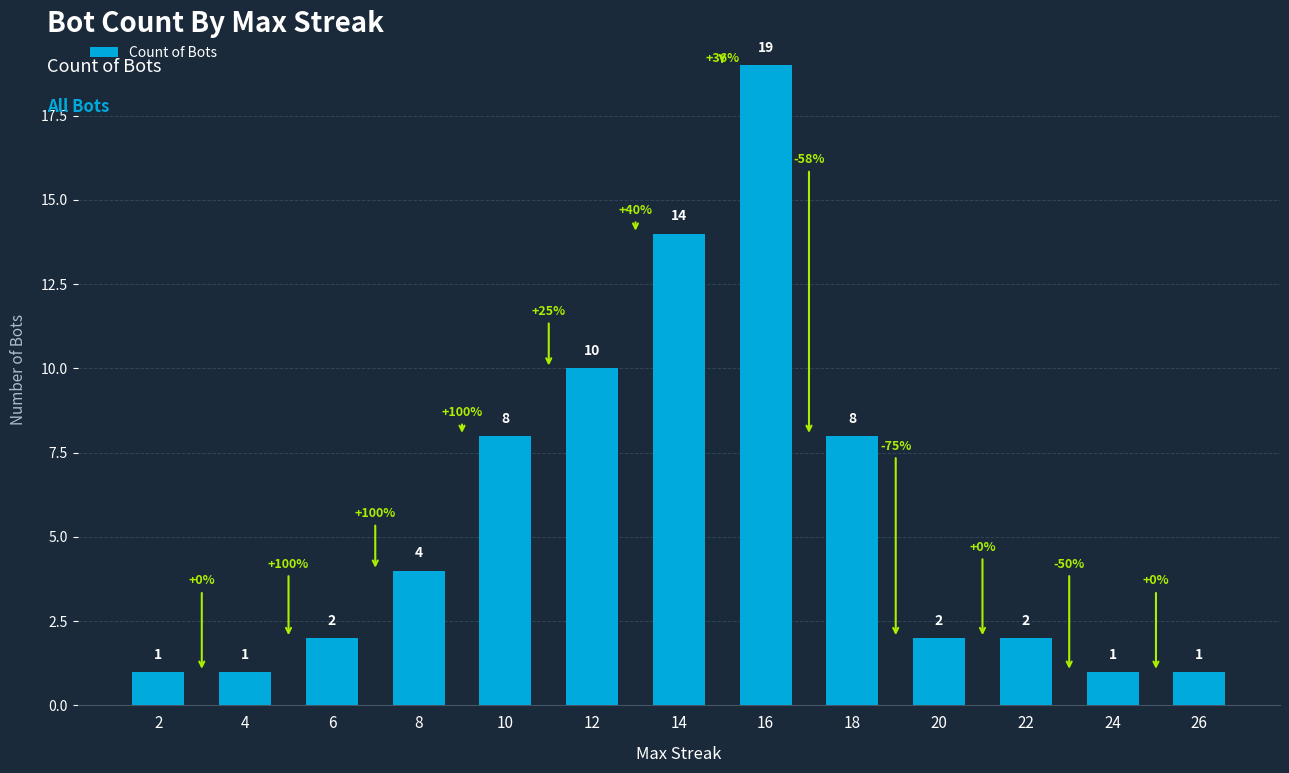

What is the value of the 12th bar from the left?

1